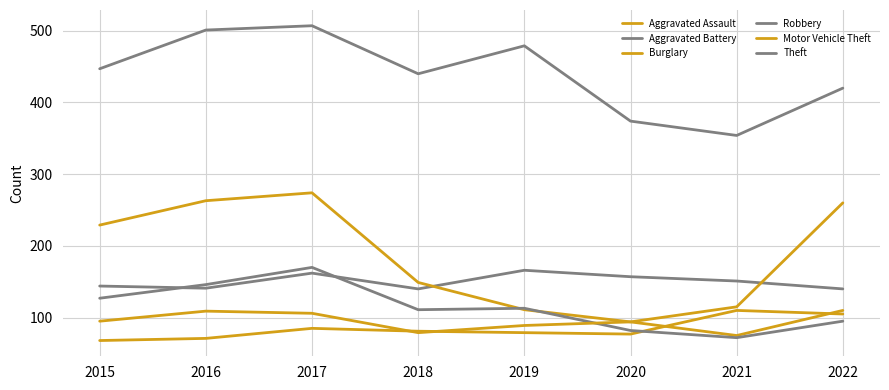

The value of Motor Vehicle Theft at 2020 is 48. True or false?

False